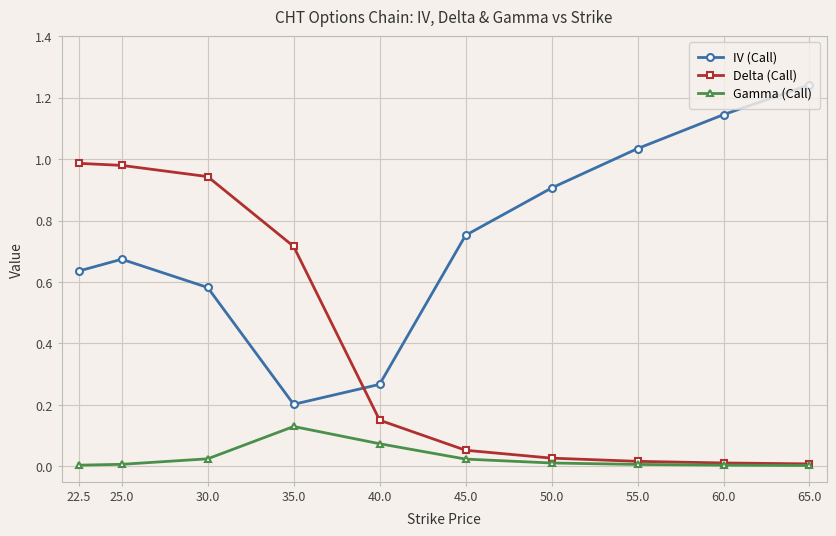

True or false: Gamma (Call) has more than 2 points higher than both neighbors.

False